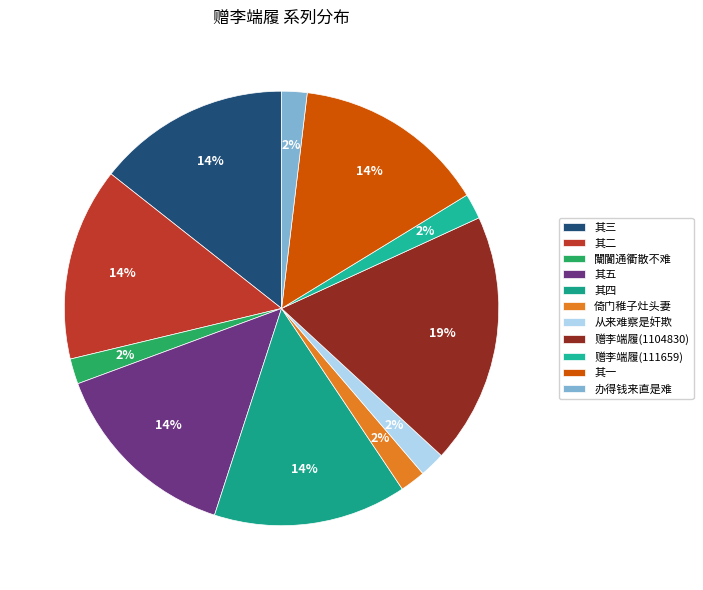

What is the largest slice in the pie chart?

赠李端履(1104830)